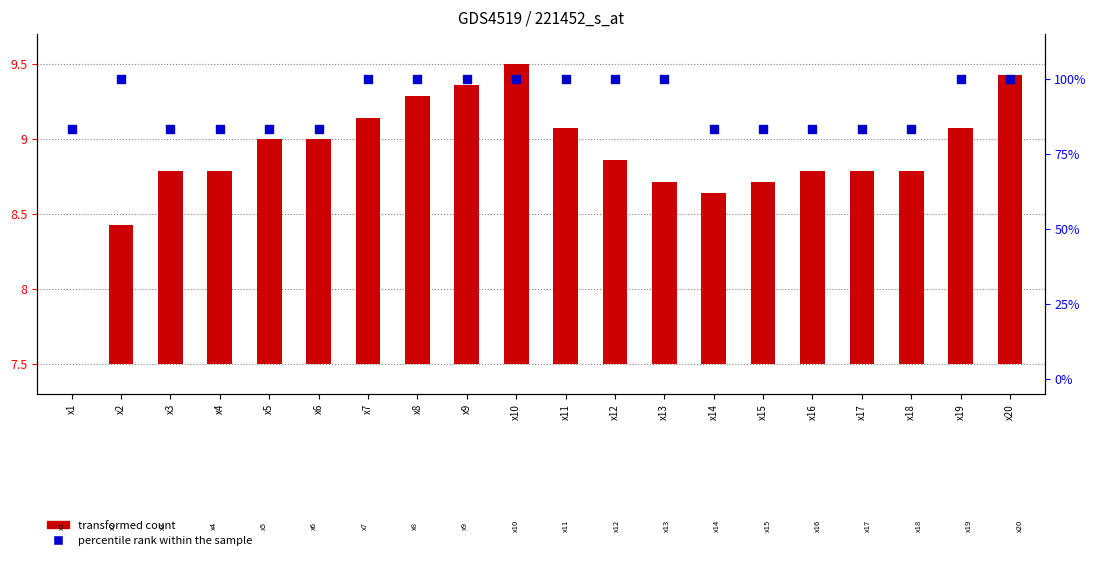

At which category is the sum across all series the highest?

x10